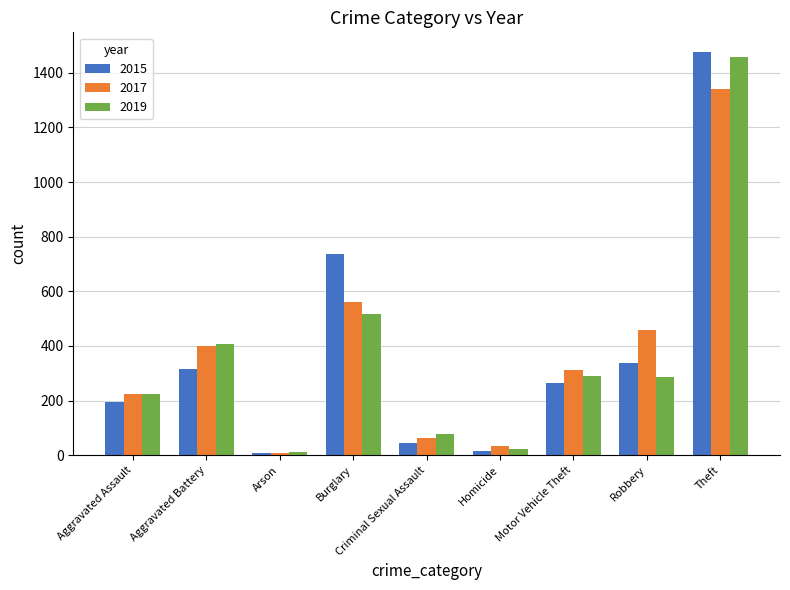

List the series in order of their peak value, highest first.

2015, 2019, 2017